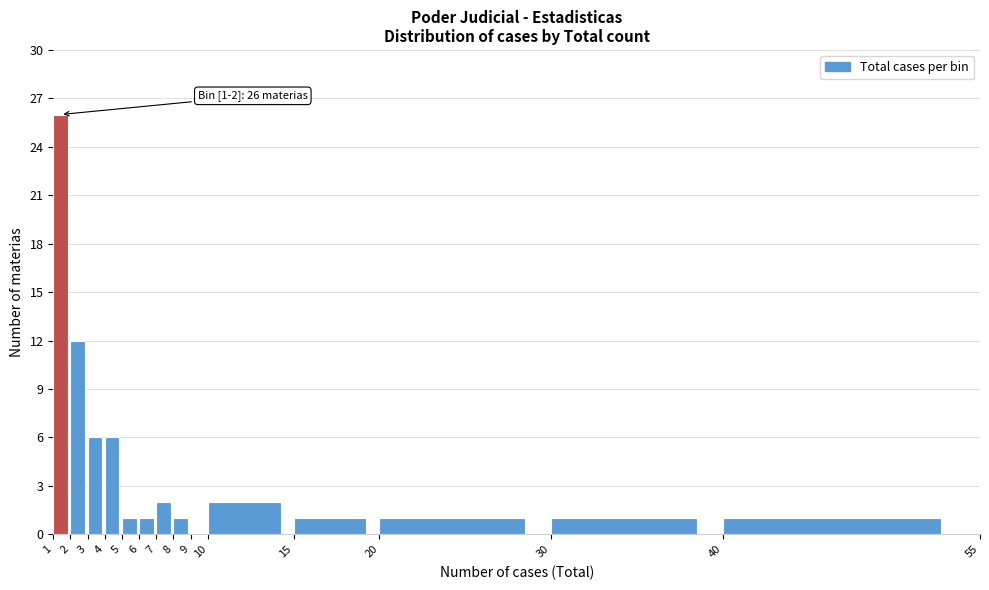

Over which range of the x-axis is the bar tallest?

1 to 2